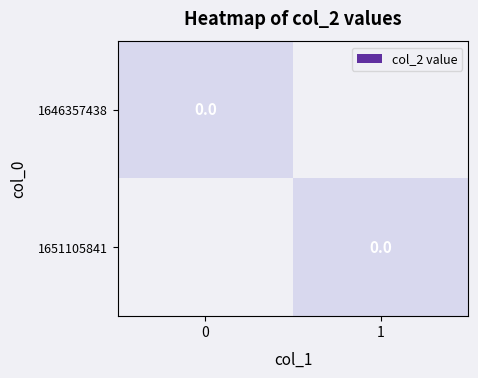

Reading left to right, what are all the values shown in this chart?

1646357438: col_1=0=0	col_1=1=0
1651105841: col_1=0=1	col_1=1=0